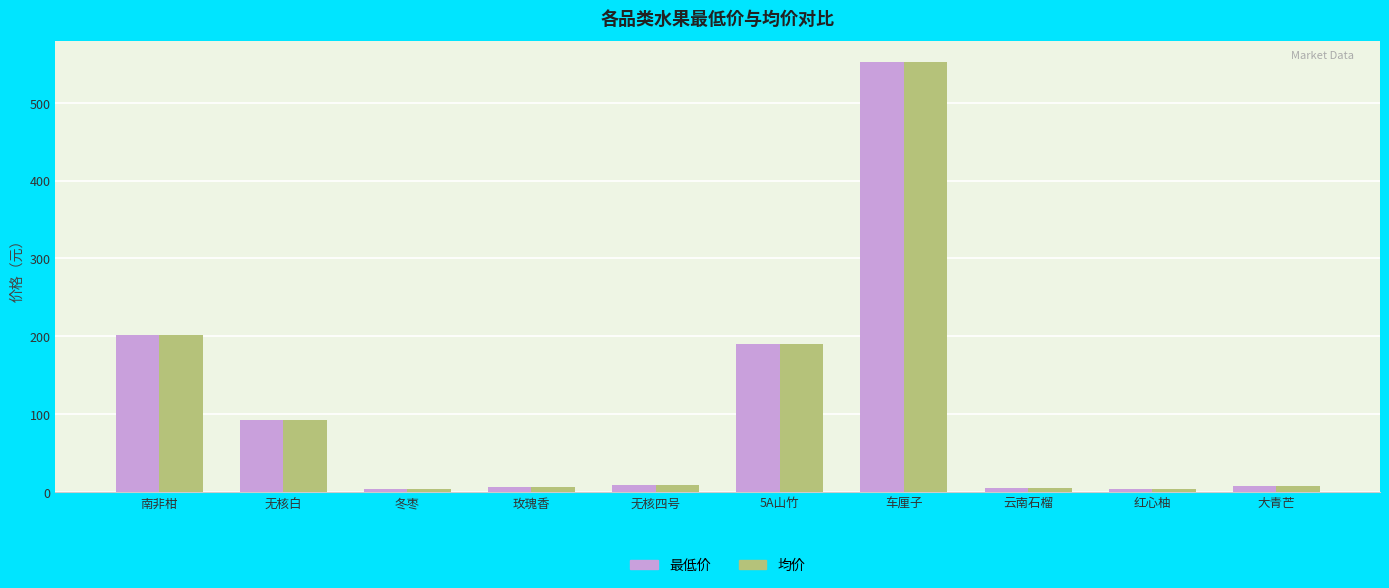

At how many categories does at least one series exceed 536?

1